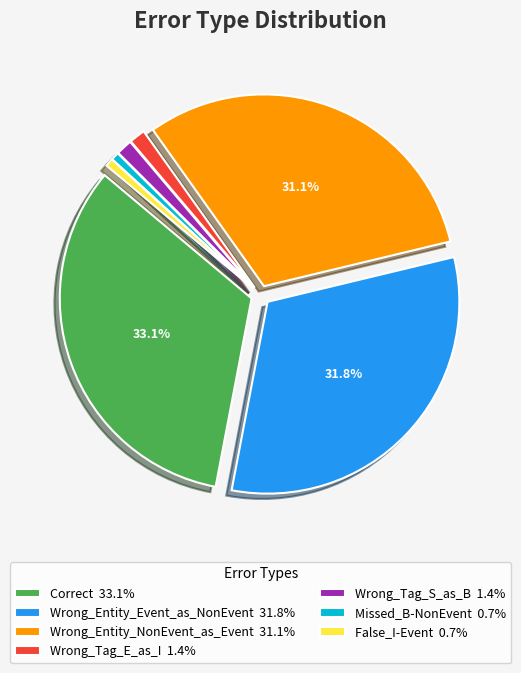

Is Missed_B-NonEvent 0.7% the majority of the pie?

No